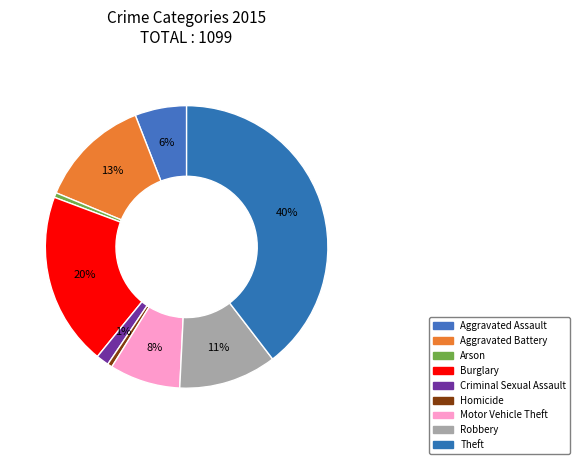

Count the number of slices in the pie.

9